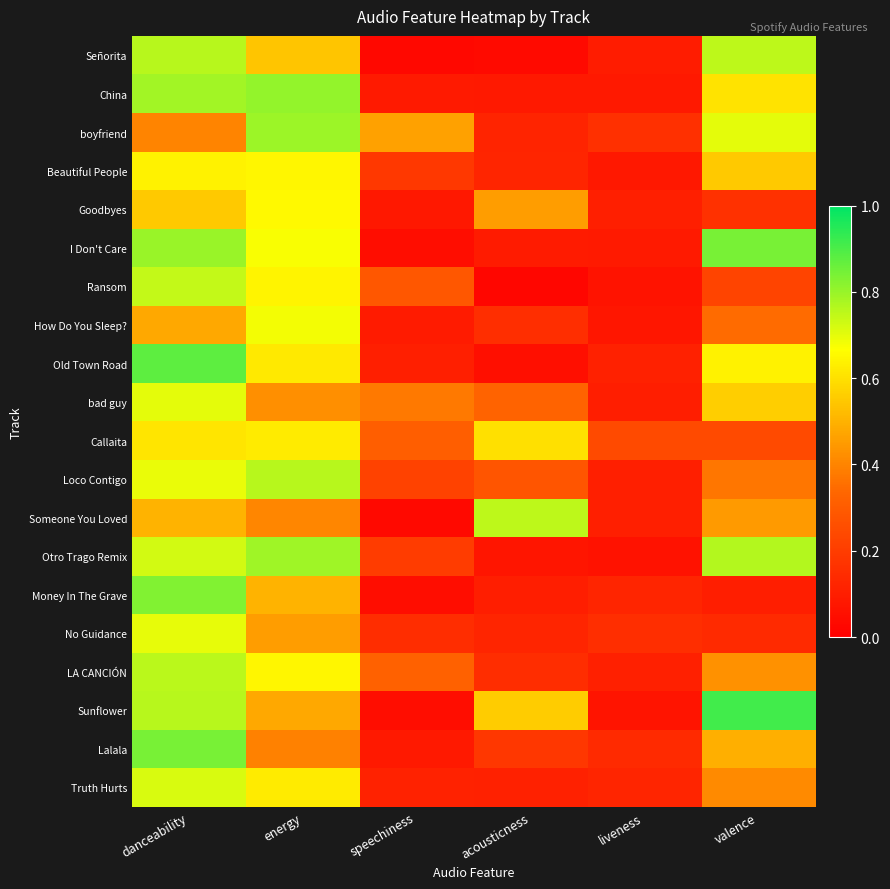

Which has a higher value, liveness or valence?

valence